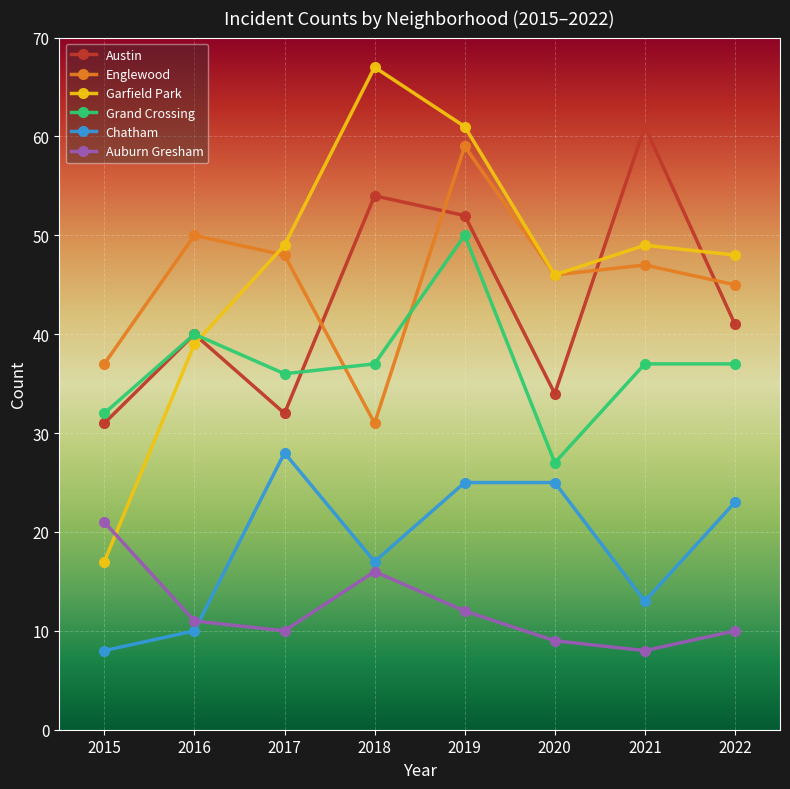

What is the smallest value displayed?

8